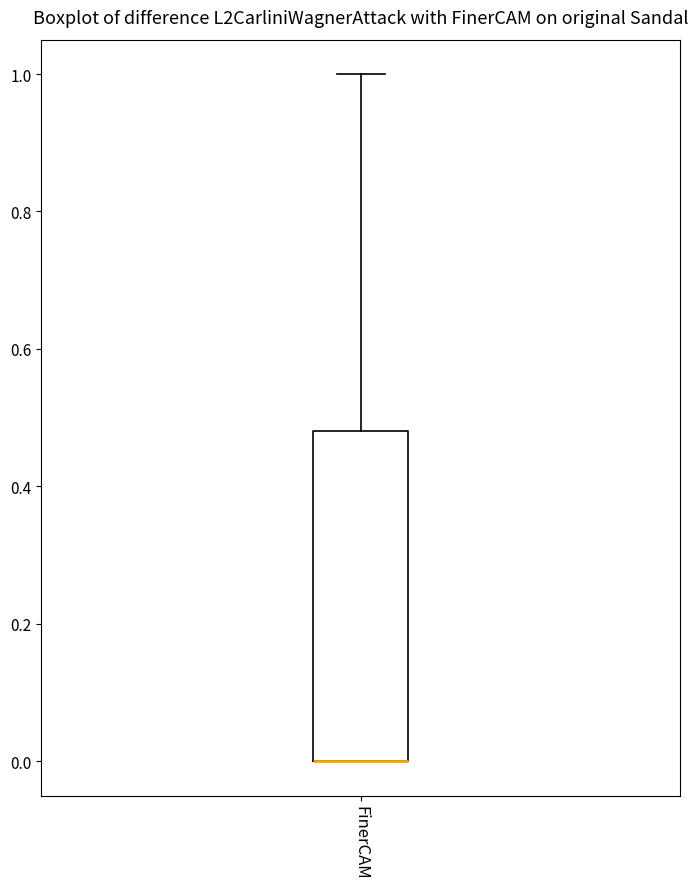

Where is the lower edge of the box for FinerCAM on the y-axis? The values are not printed on the chart, so give them approximately, as read against the axis.

0.00